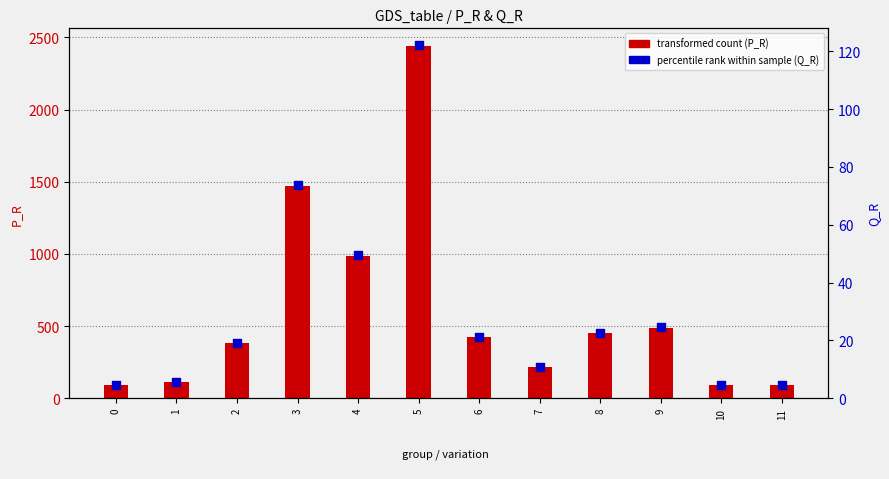

Which series has the largest Y range (max minus min)?

transformed count (P_R)